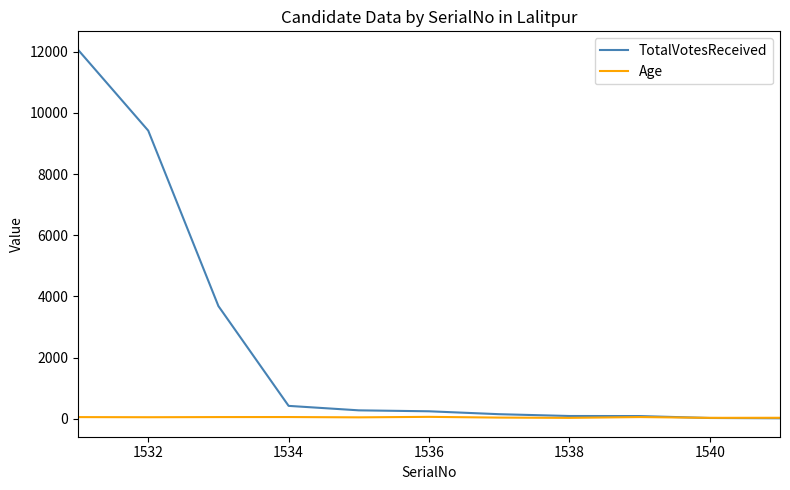

Which series has the widest spread of values?

TotalVotesReceived